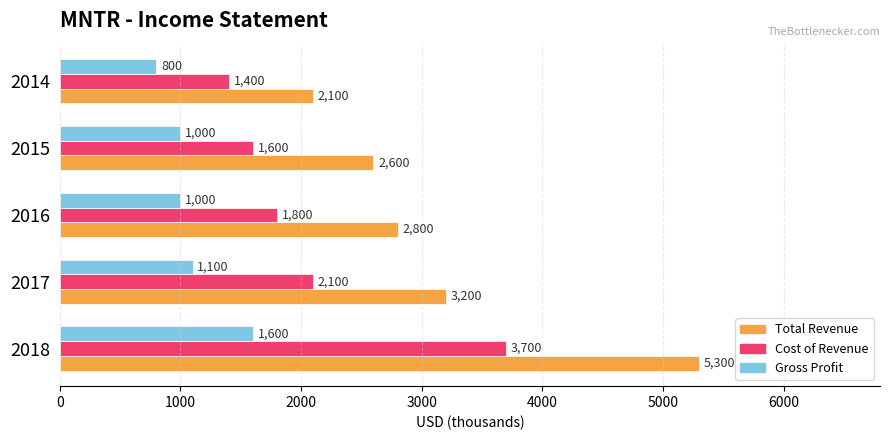

Rank the series by their average value, from lowest to highest.

Gross Profit, Cost of Revenue, Total Revenue